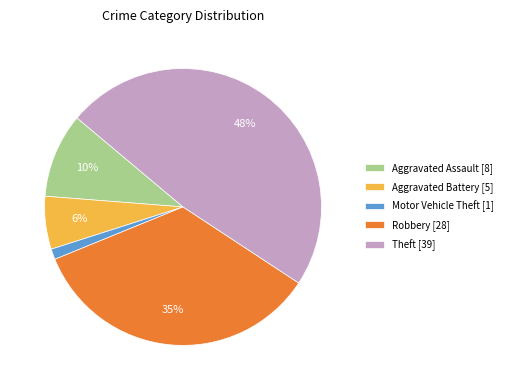

Rank the categories by value from highest to lowest.

Theft, Robbery, Aggravated Assault, Aggravated Battery, Motor Vehicle Theft